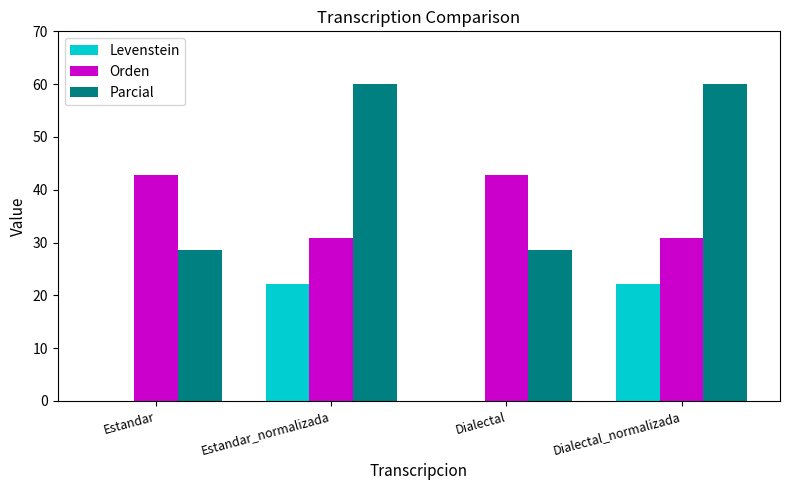

What is the maximum value for Orden?

42.9